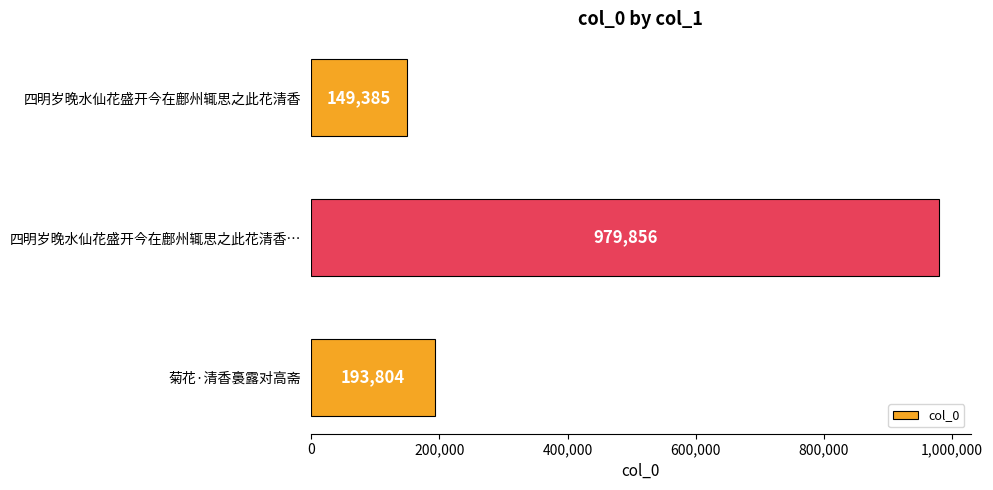

How many categories are shown in the chart?

3